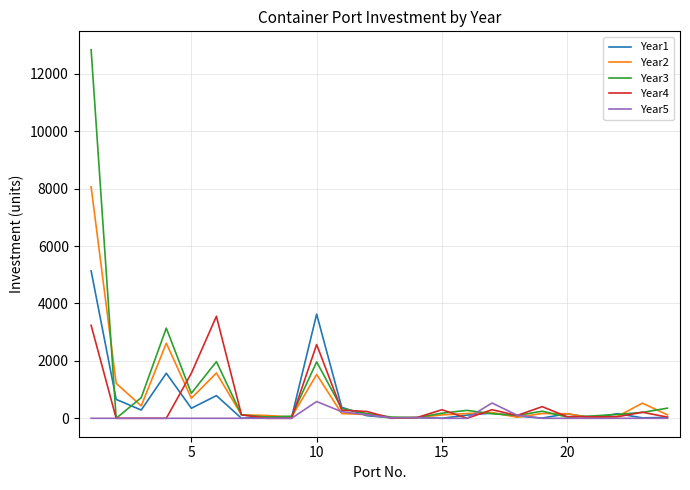

Which series has the largest range (max minus min)?

Year3